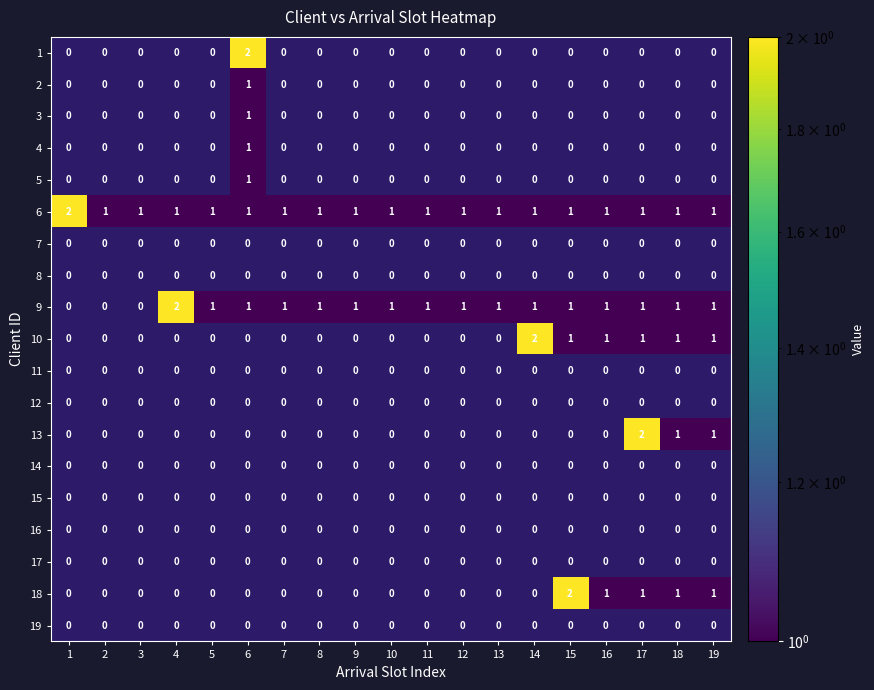

At which category is the sum across all series the highest?

6